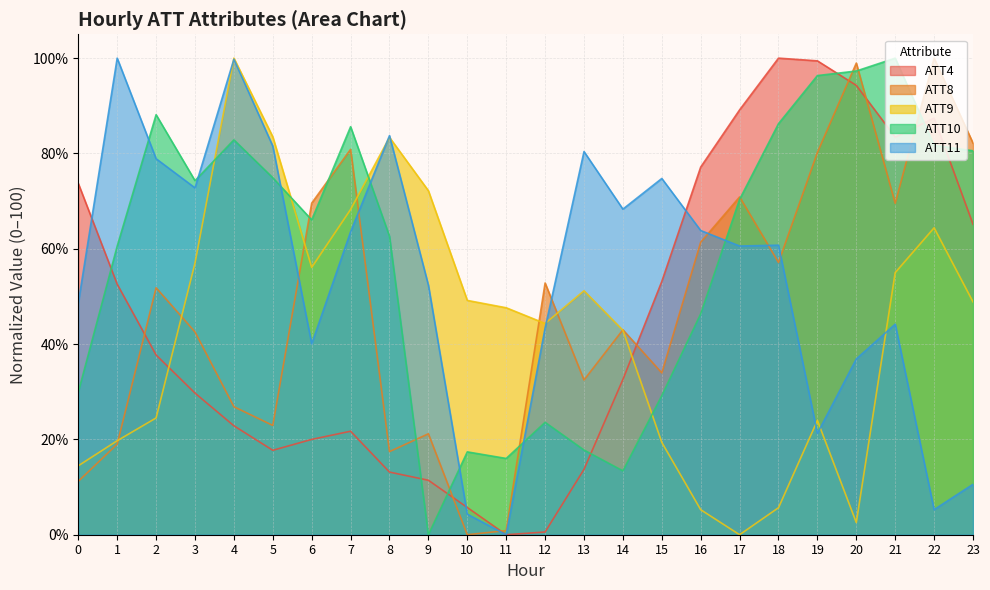

Which label corresponds to the largest value in the chart?

18